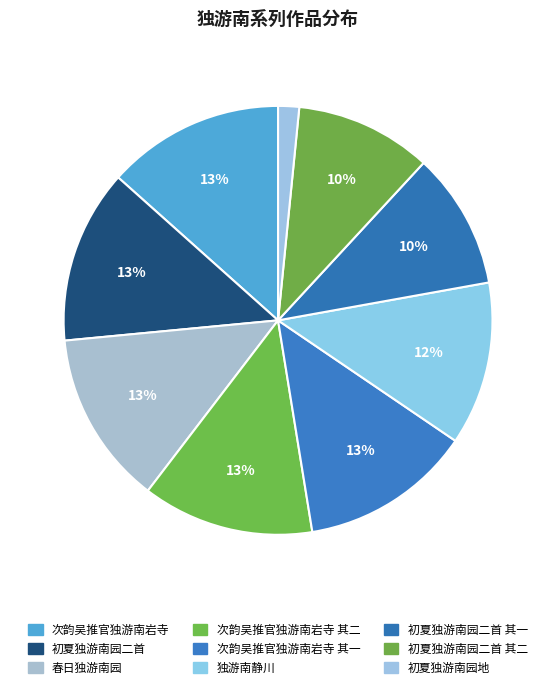

Count the number of slices in the pie.

9